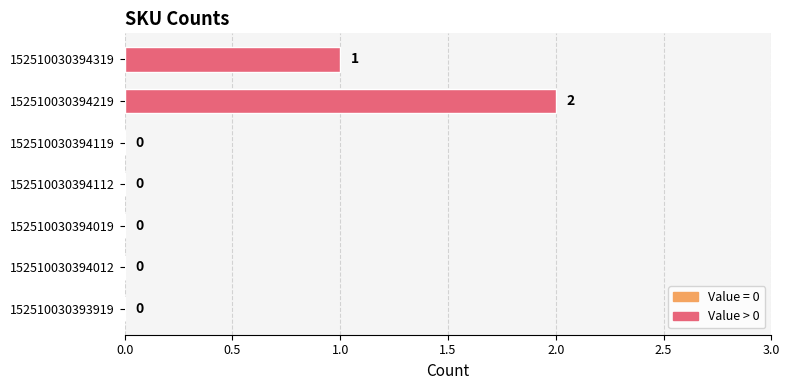

Which category has the highest value across all series?

152510030394219